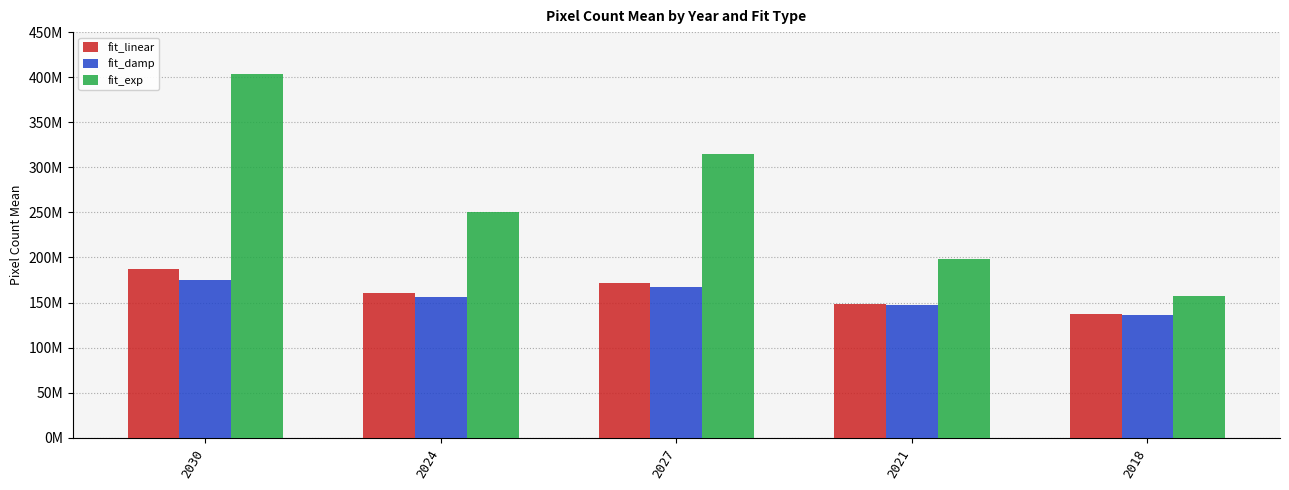

What is the label of the 4th bar from the left?

2021